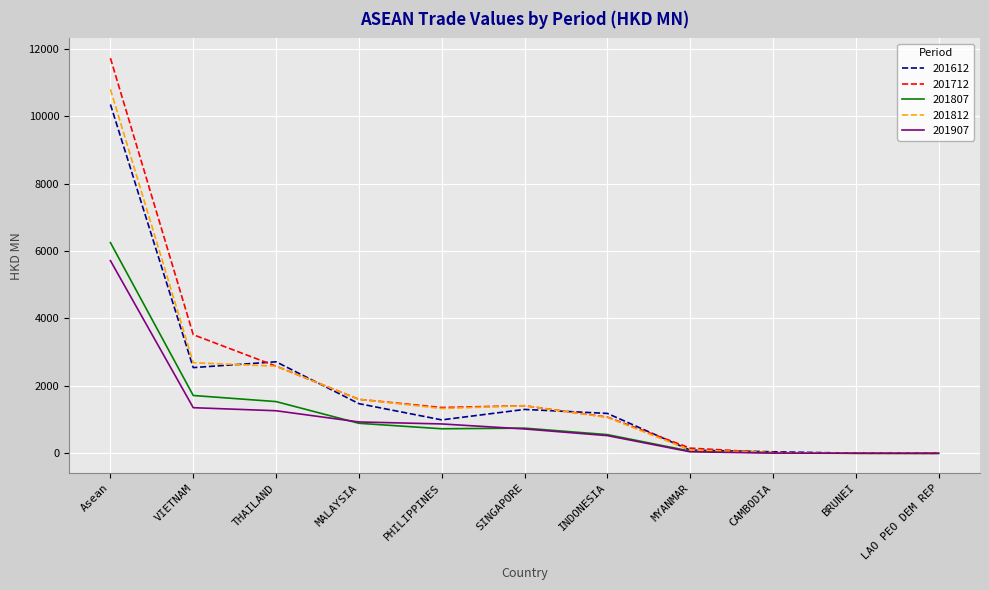

What is the maximum value shown in the chart?

11717.3